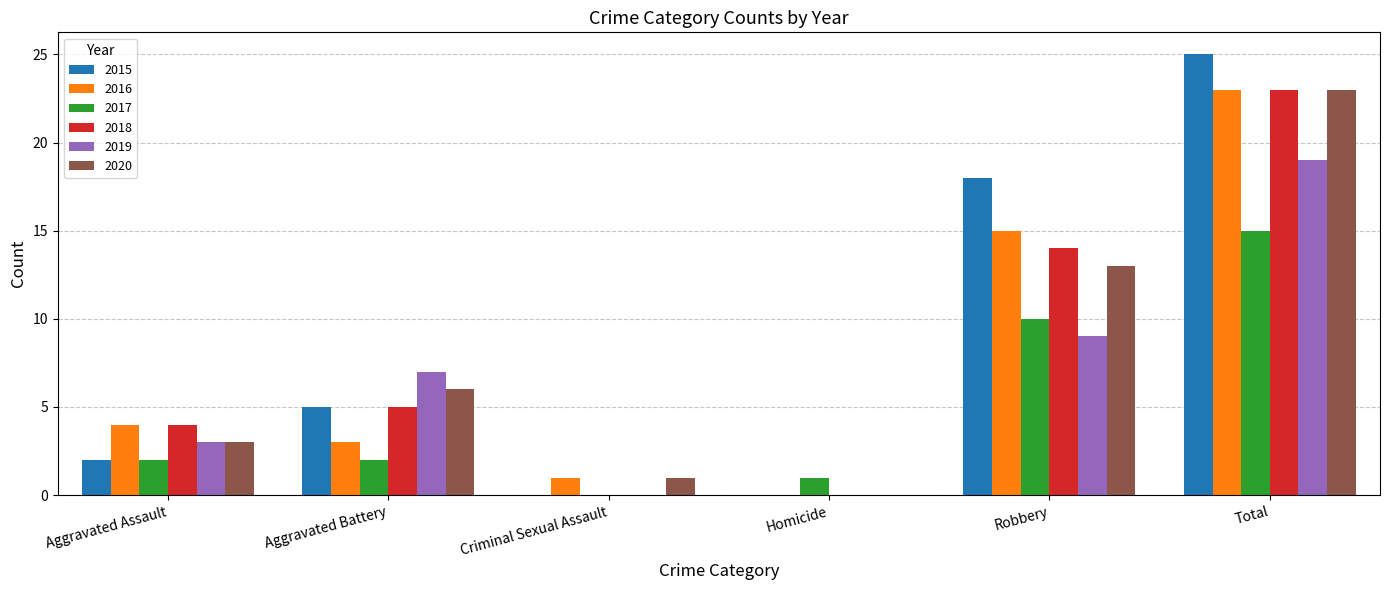

Reading left to right, what are all the values shown in this chart?

2015: 2	5	0	0	18	25
2016: 4	3	1	0	15	23
2017: 2	2	0	1	10	15
2018: 4	5	0	0	14	23
2019: 3	7	0	0	9	19
2020: 3	6	1	0	13	23